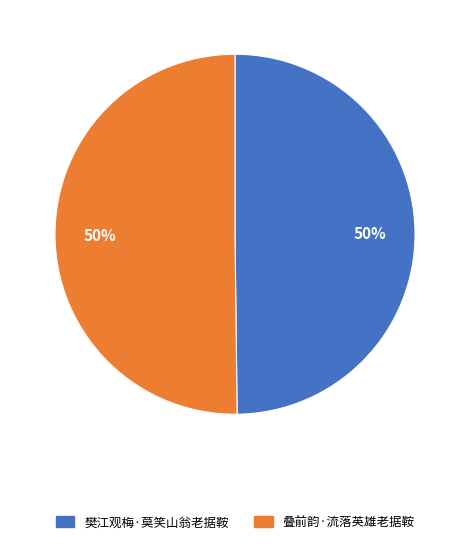

Approximately how many times larger is the value at 樊江观梅·莫笑山翁老据鞍 compared to 叠前韵·流落英雄老据鞍?

1.0